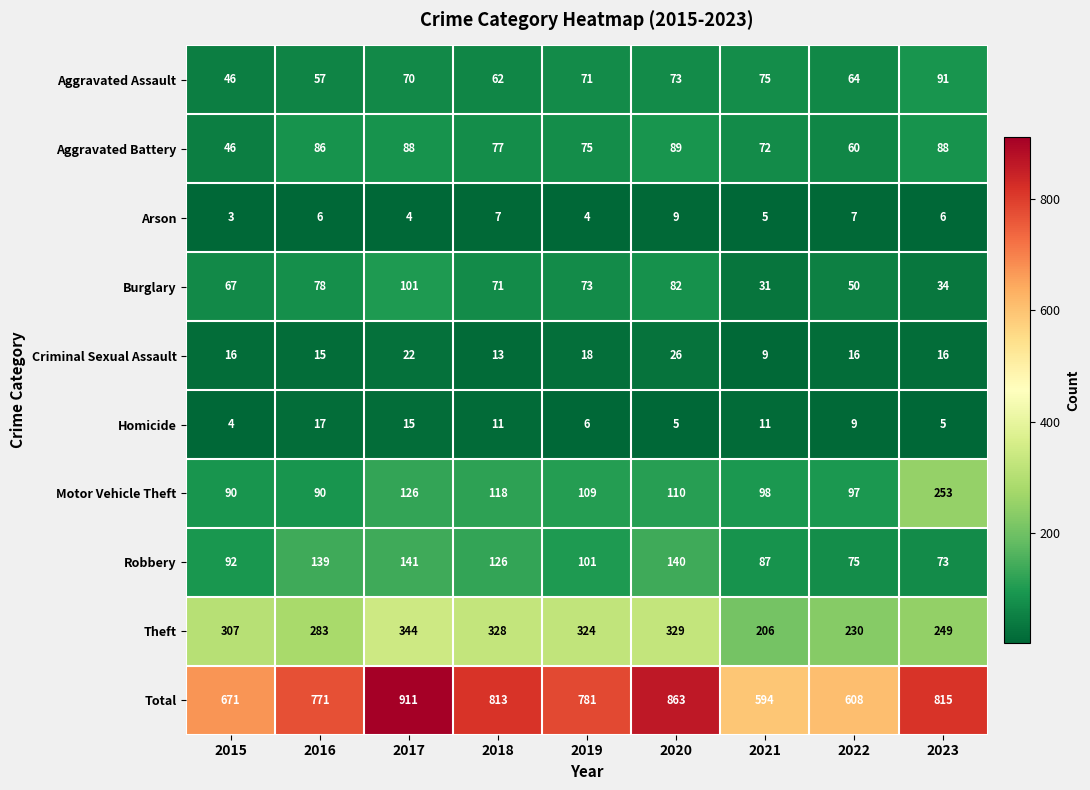

How many data points in Homicide are less than 9?

4